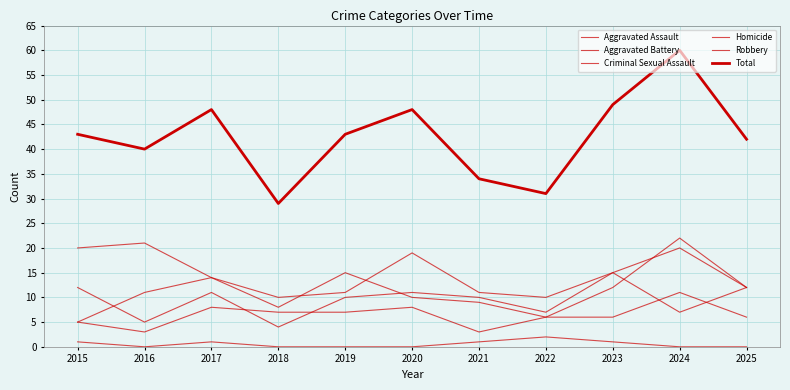

What is the maximum value for Homicide?

2